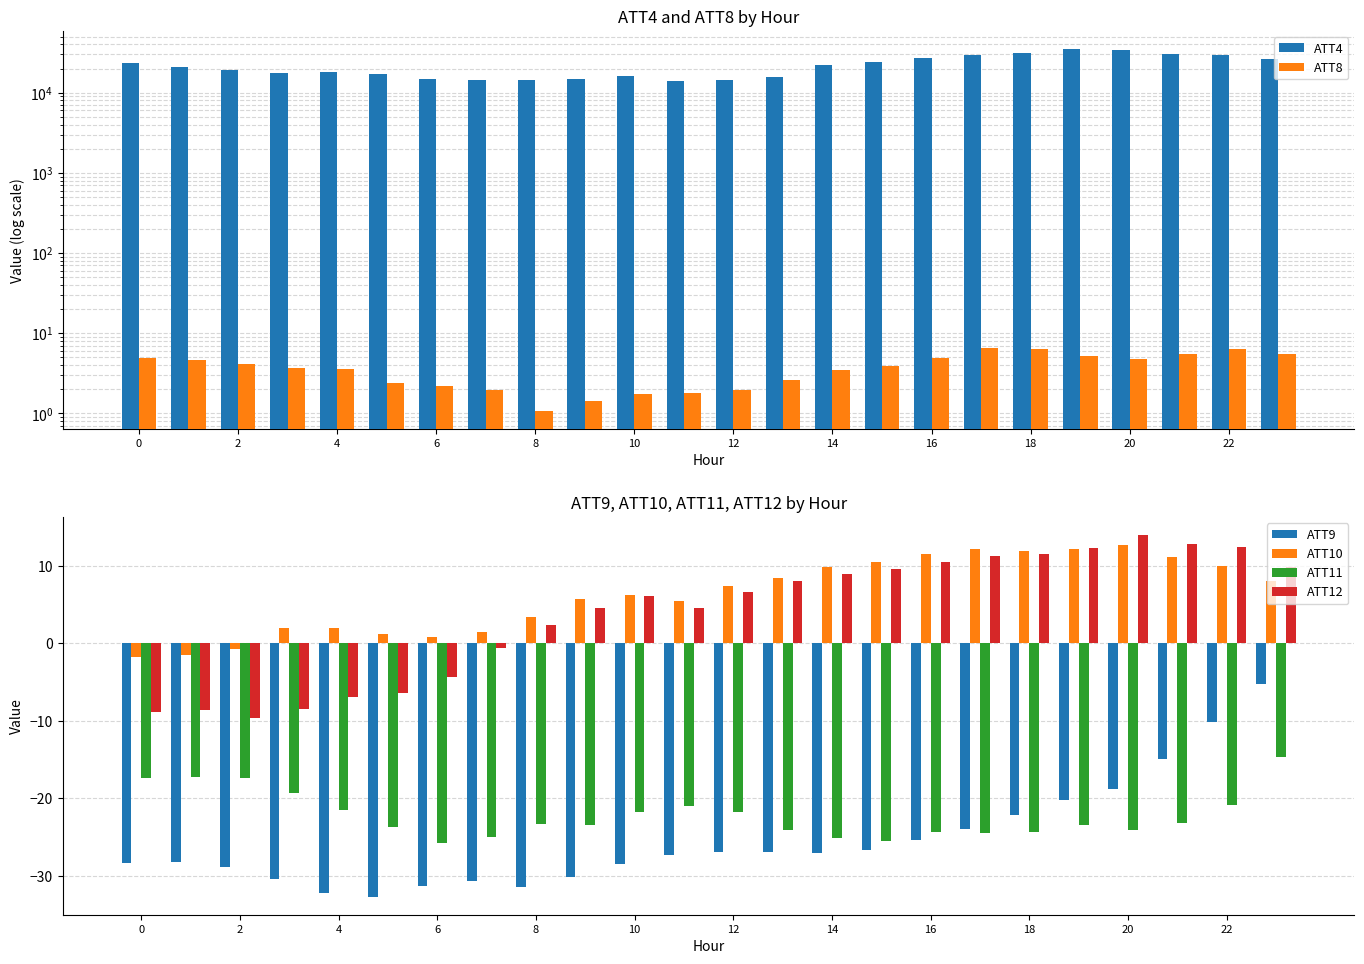

What is the difference between the ATT12 values at 0 and 20?

22.8